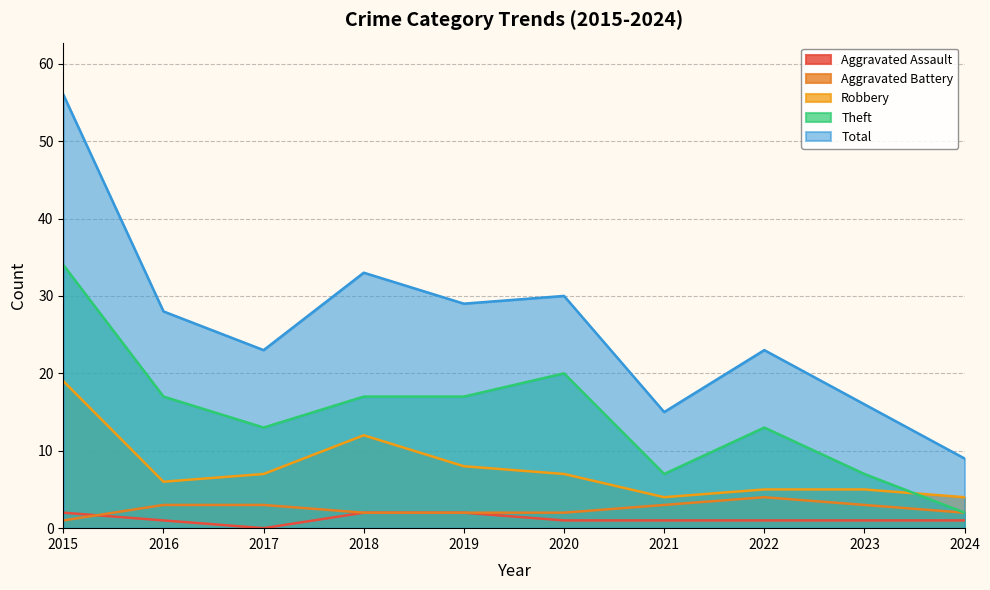

Which series has the largest total across all categories?

Total